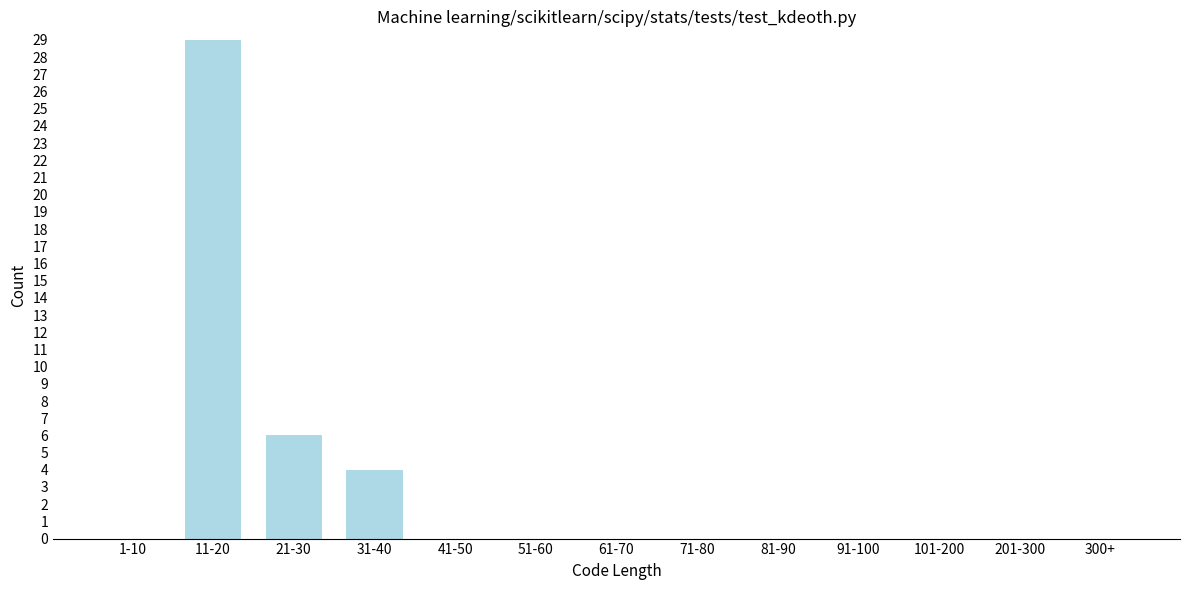

Reading left to right, what are all the values shown in this chart?

1-10=0	11-20=29	21-30=6	31-40=4	41-50=0	51-60=0	61-70=0	71-80=0	81-90=0	91-100=0	101-200=0	201-300=0	300+=0